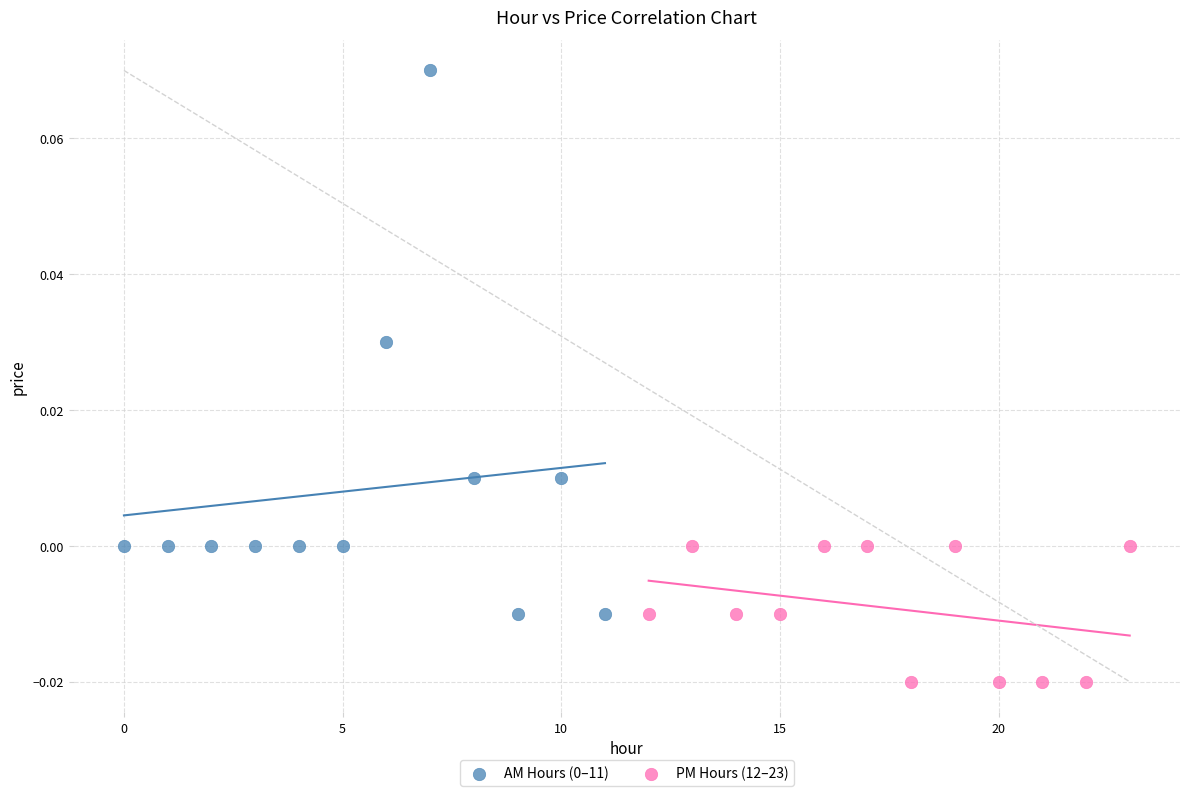

Which series contains the lowest Y value?

PM Hours (12–23)